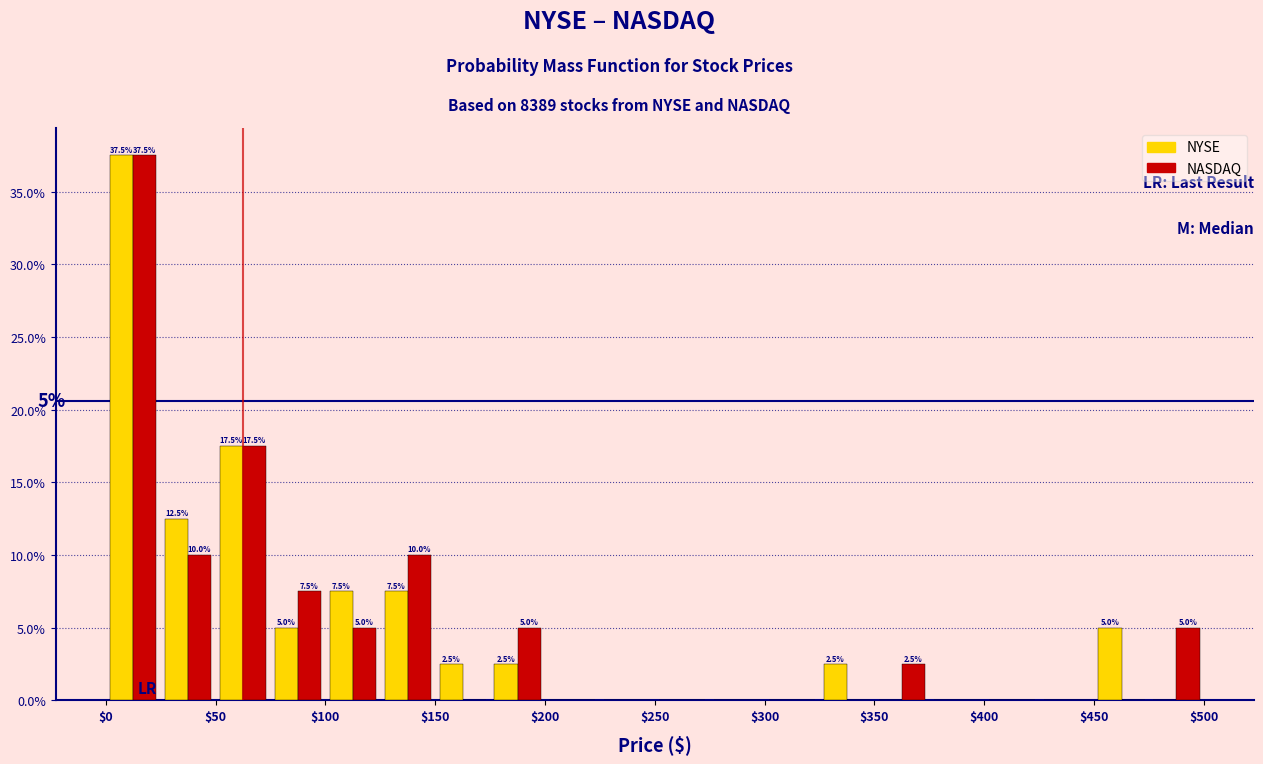

In the NYSE series, which range on the x-axis has the tallest bar?

0 to 25